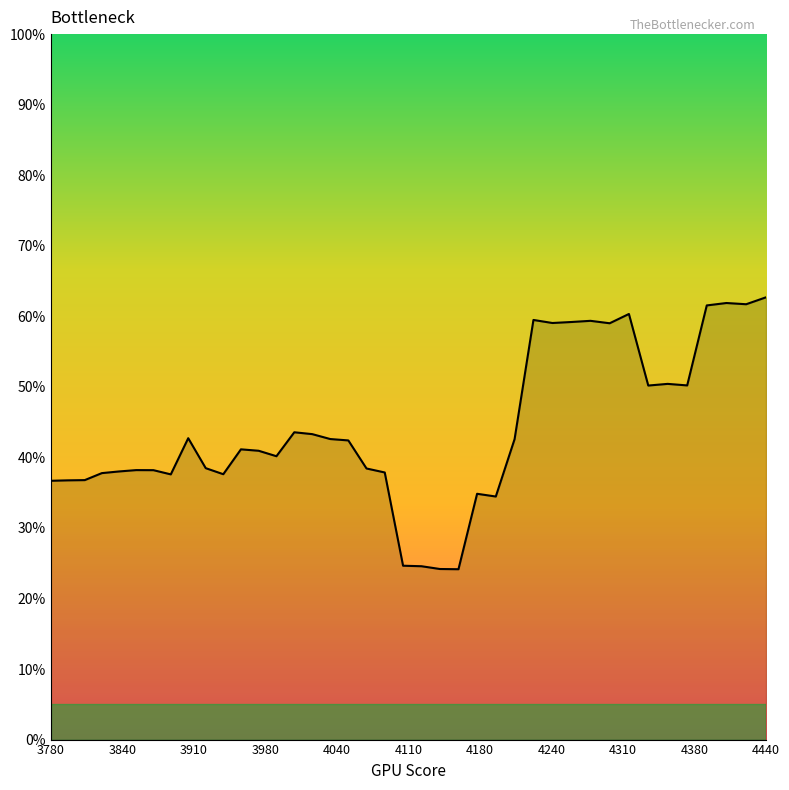

True or false: there are more than 2 points higher than both neighbors.

True